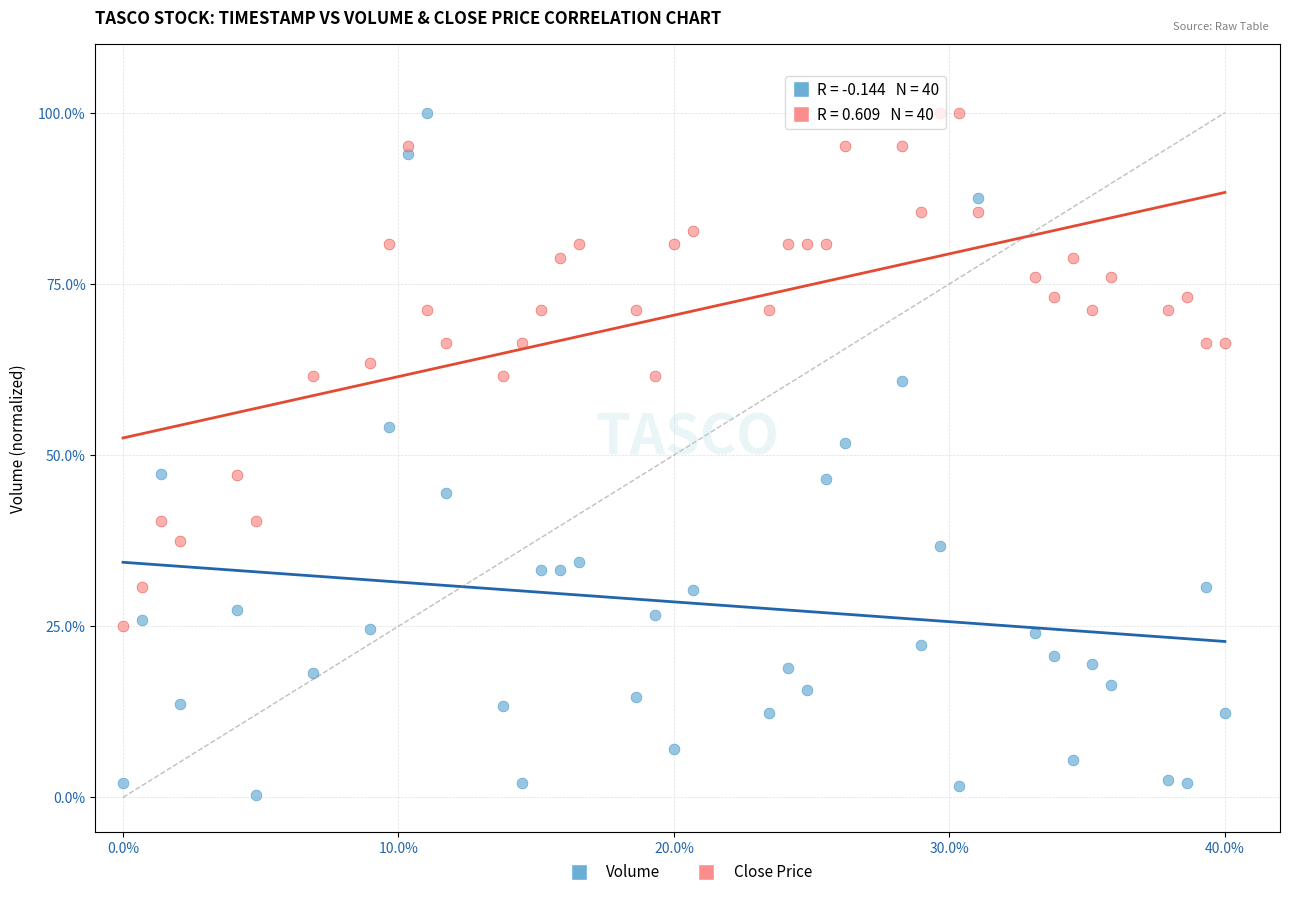

What are all the series names shown in the legend?

Volume, Close Price